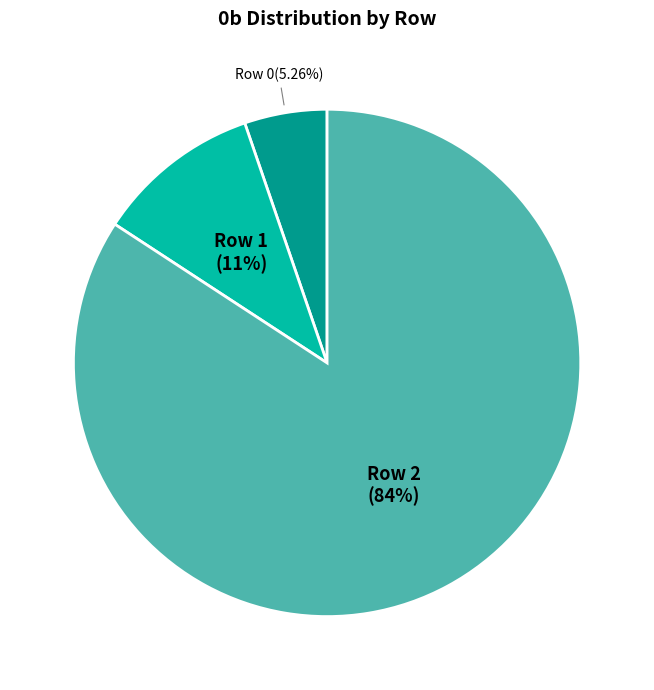

Is there a majority slice in this chart?

Yes